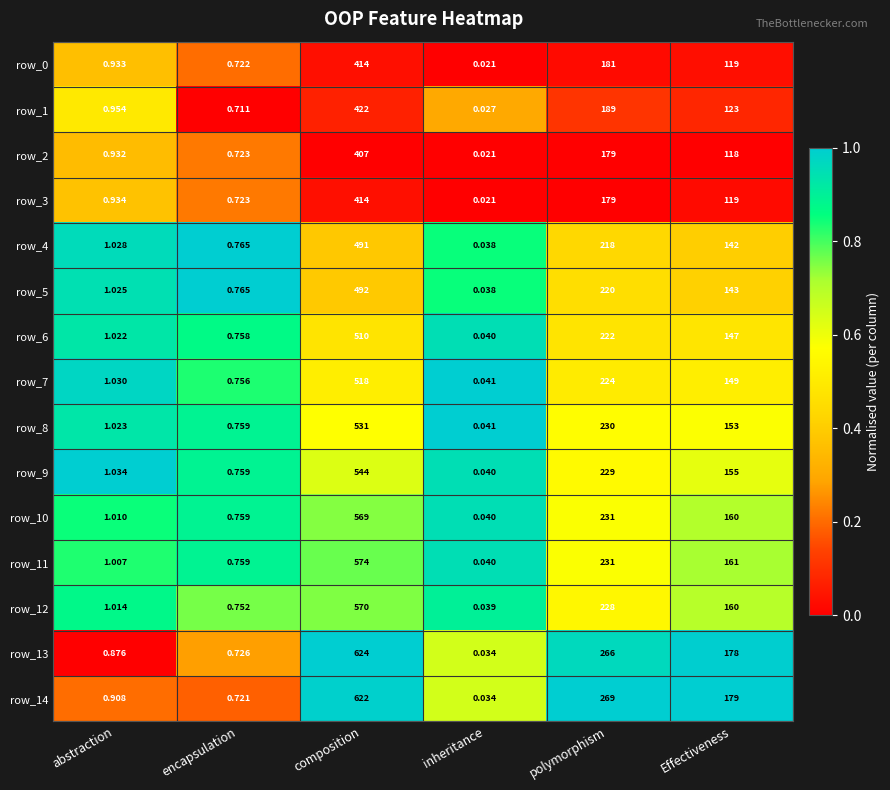

Which category has the highest value in the row_11 series?

composition